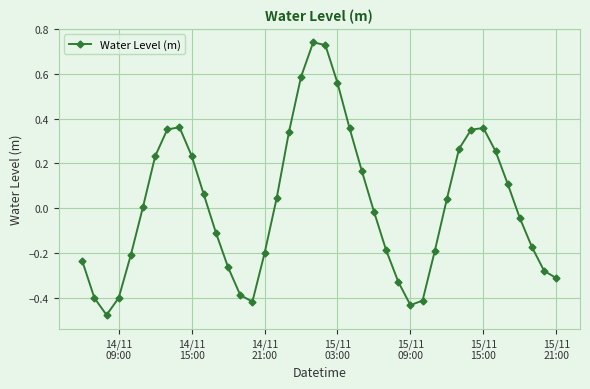

What is the difference between the maximum and minimum values?

1.2